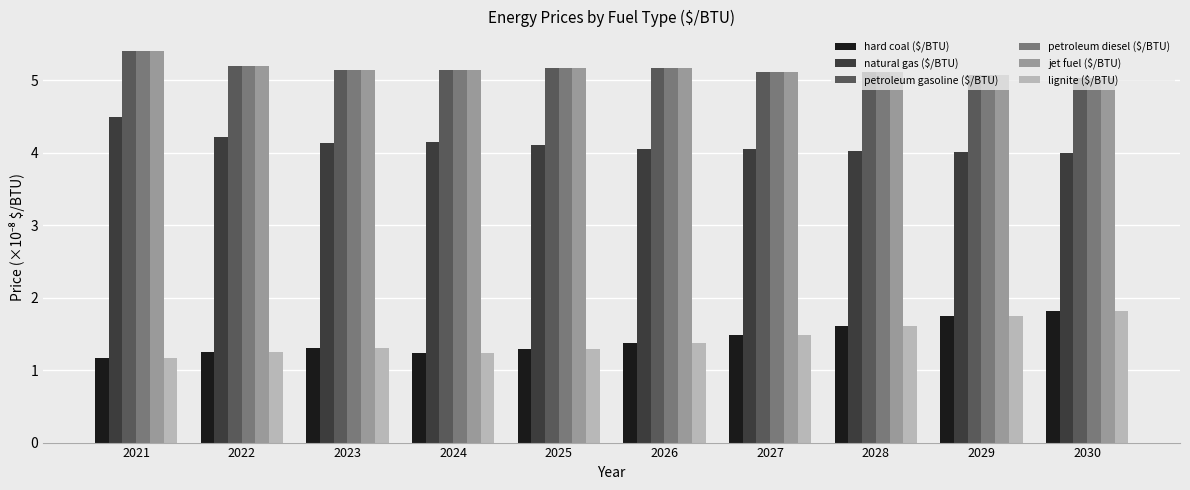

What are all the series names shown in the legend?

hard coal ($/BTU), natural gas ($/BTU), petroleum gasoline ($/BTU), petroleum diesel ($/BTU), jet fuel ($/BTU), lignite ($/BTU)